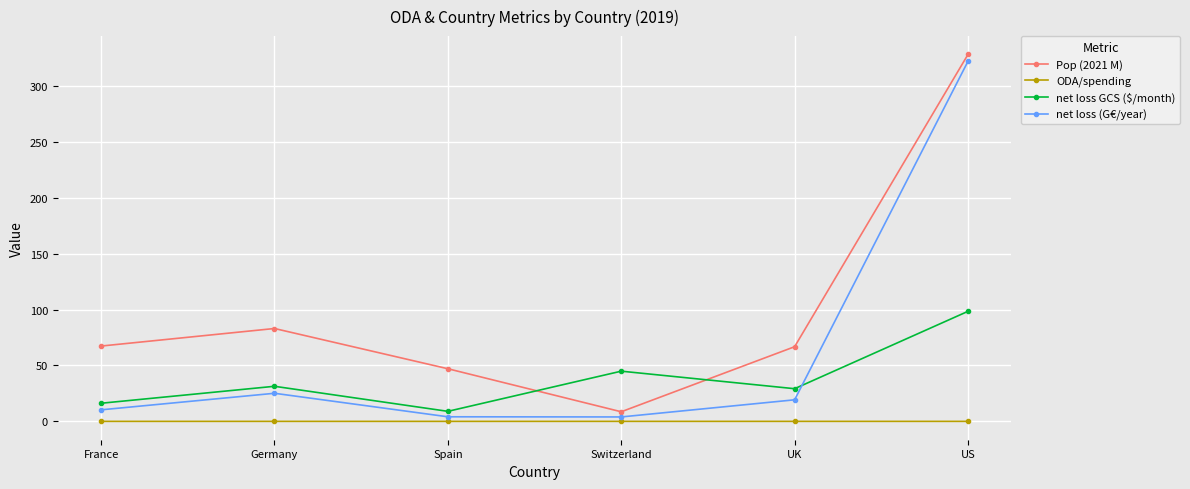

What position from the left is US?

6